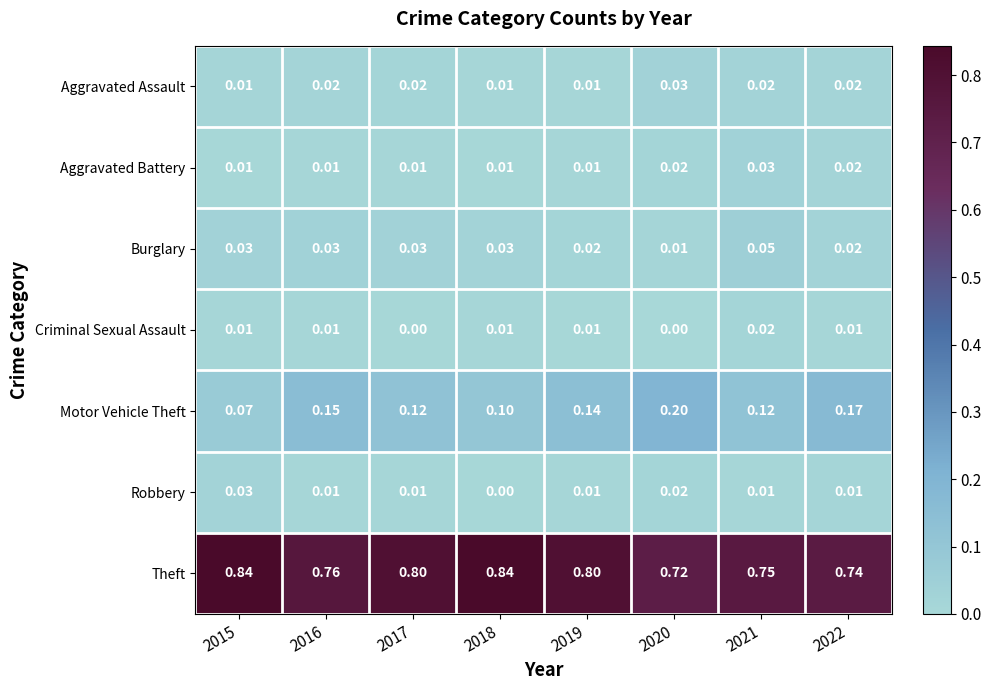

Which series has the largest range (max minus min)?

Motor Vehicle Theft